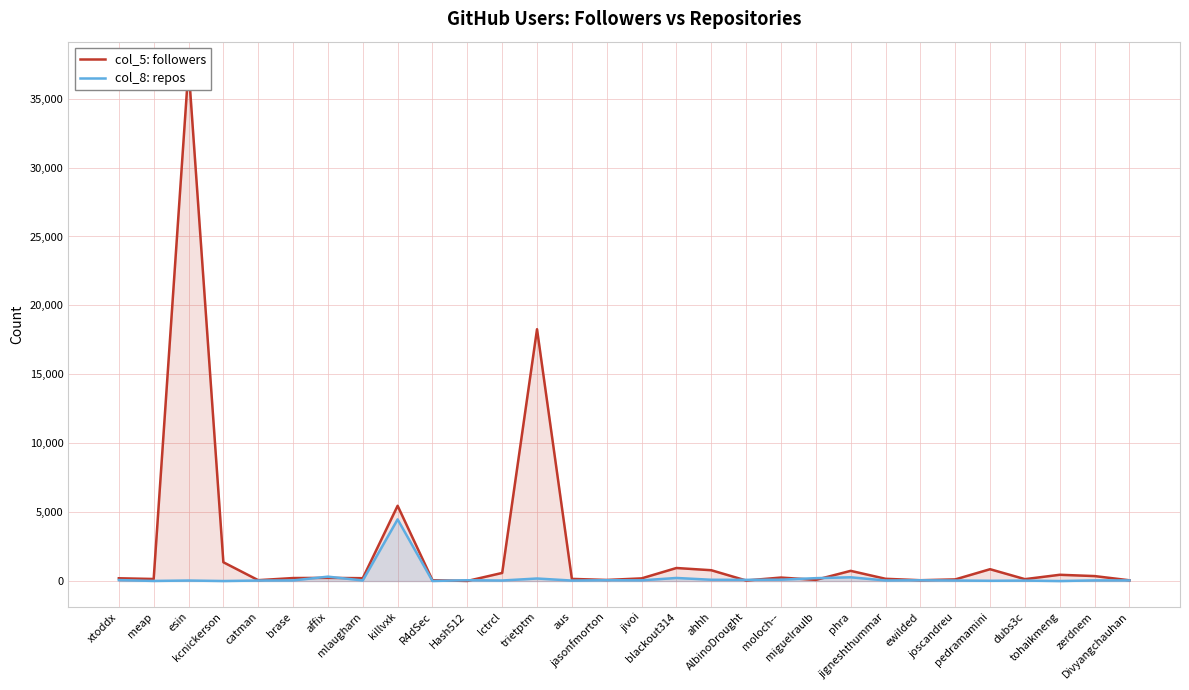

The value of col_8: repos at blackout314 is 223. True or false?

True